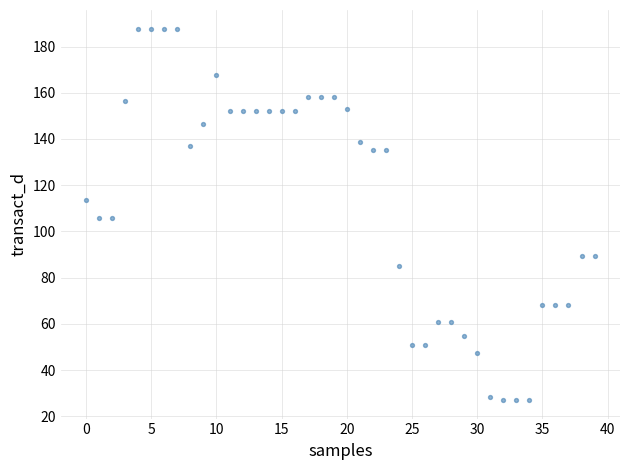

What is the range of Y values (max minus min)?

160.8